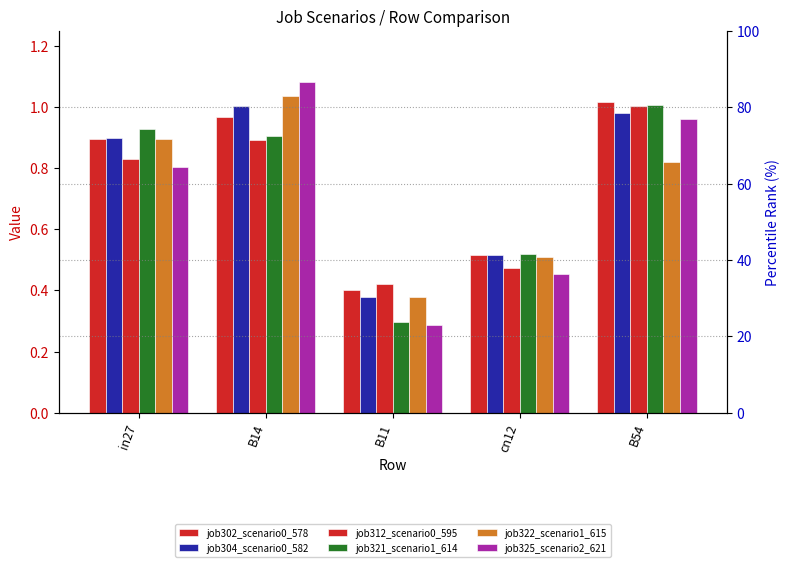

Reading left to right, transcribe all the data shown in this chart.

job302_scenario0_578: in27=0.9	B14=1.0	B11=0.4	cn12=0.5	B54=1.0
job304_scenario0_582: in27=0.9	B14=1.0	B11=0.4	cn12=0.5	B54=1.0
job312_scenario0_595: in27=0.8	B14=0.9	B11=0.4	cn12=0.5	B54=1.0
job321_scenario1_614: in27=0.9	B14=0.9	B11=0.3	cn12=0.5	B54=1.0
job322_scenario1_615: in27=0.9	B14=1.0	B11=0.4	cn12=0.5	B54=0.8
job325_scenario2_621: in27=0.8	B14=1.1	B11=0.3	cn12=0.5	B54=1.0